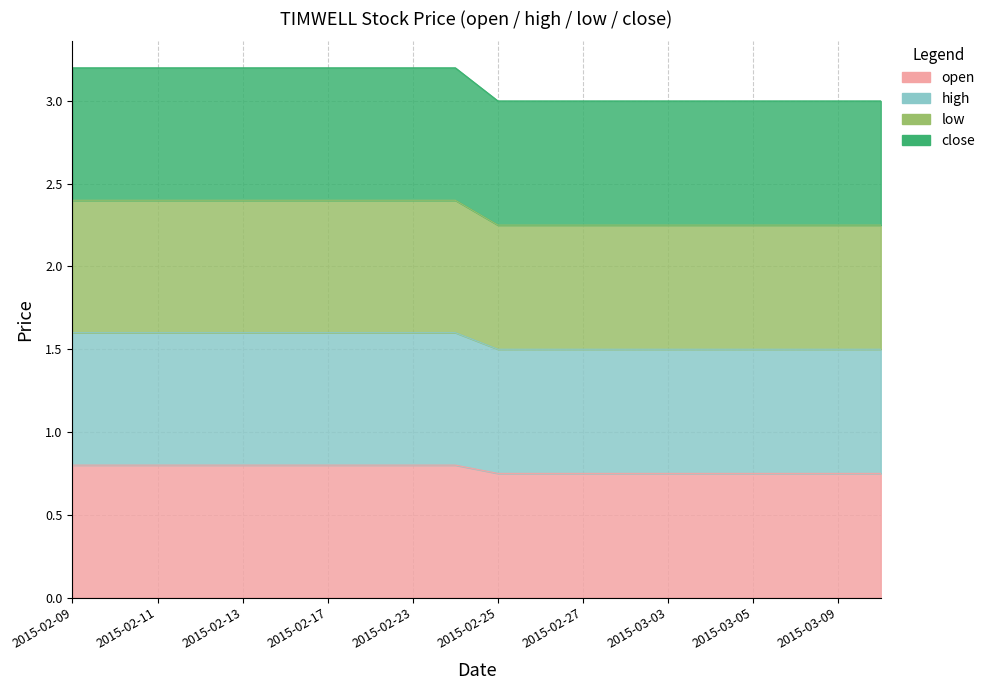

What is the label of the 13th point from the left?

2015-02-27